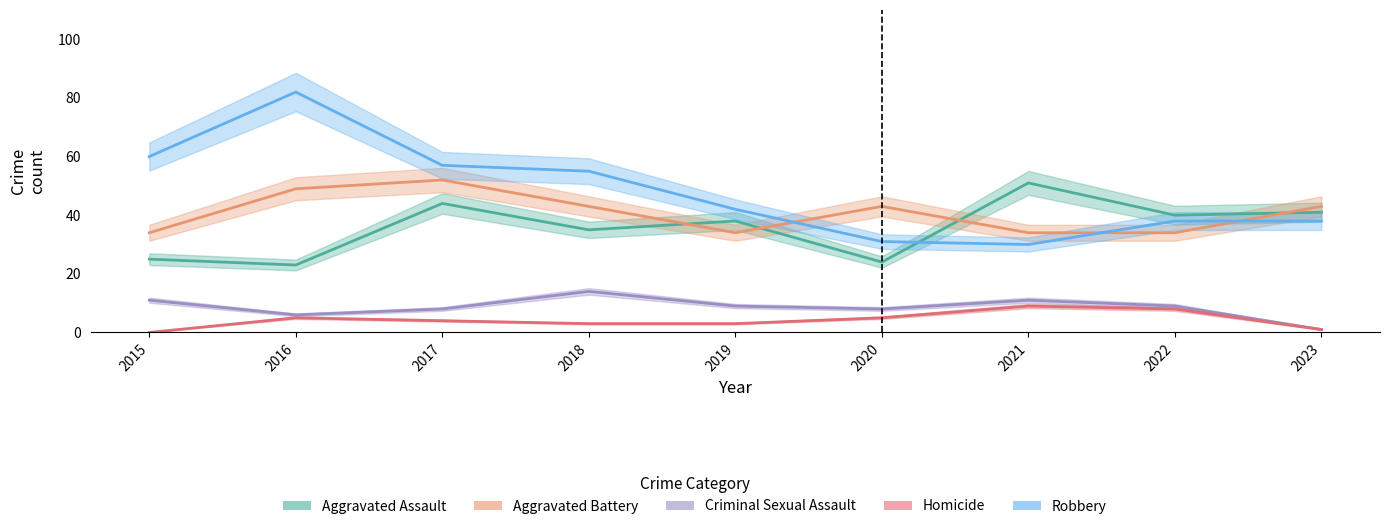

Count the number of categories in the chart.

9